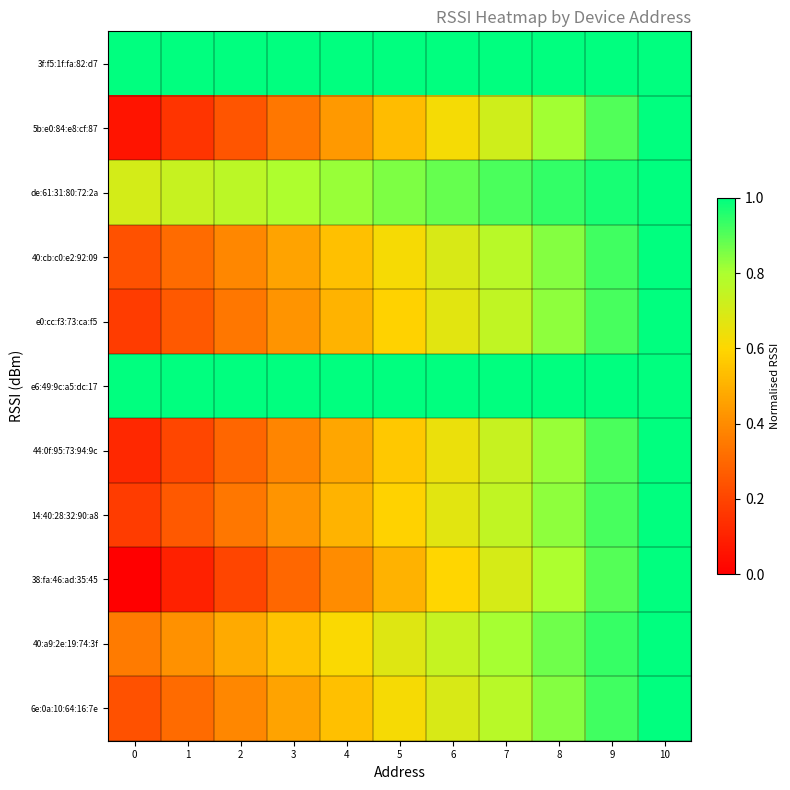

Which has a higher value, 9 or 0?

9